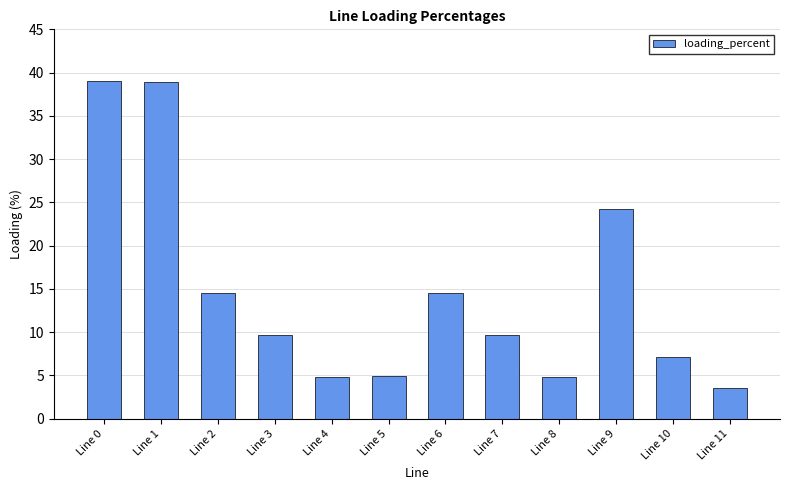

Approximately how many times larger is the value at Line 5 compared to Line 8?

1.0